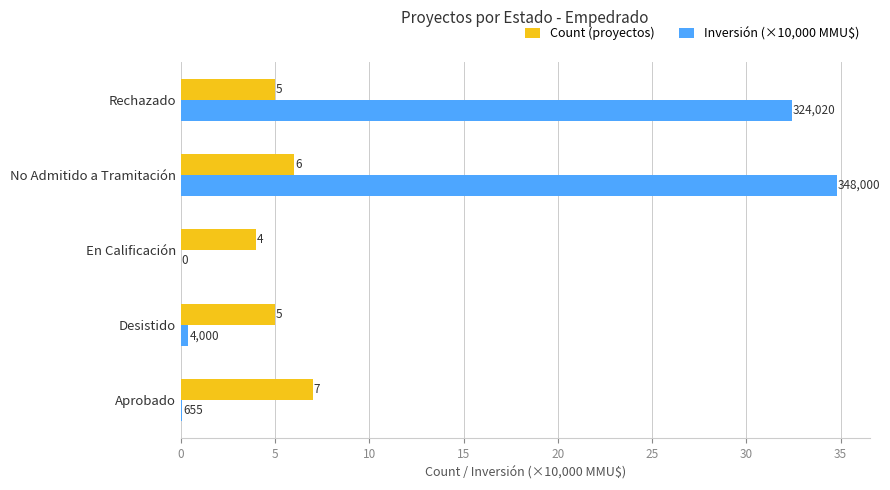

What is the sum of the Count (proyectos) values at Desistido and Aprobado?

12.0